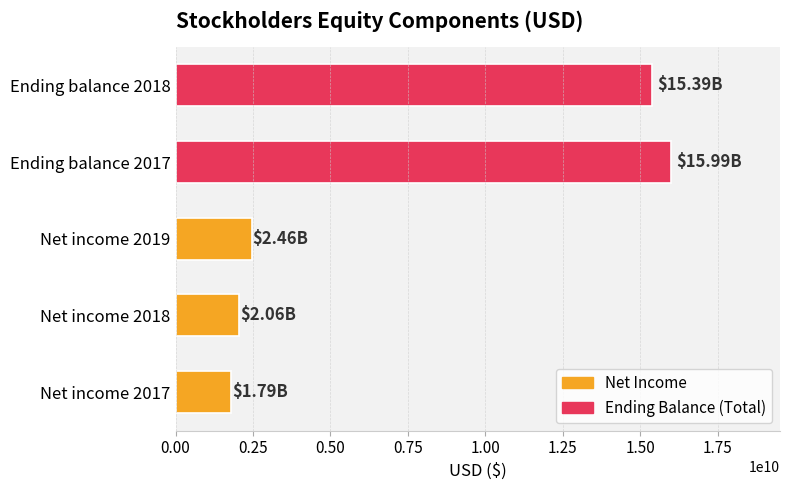

How many bars are there in total?

5